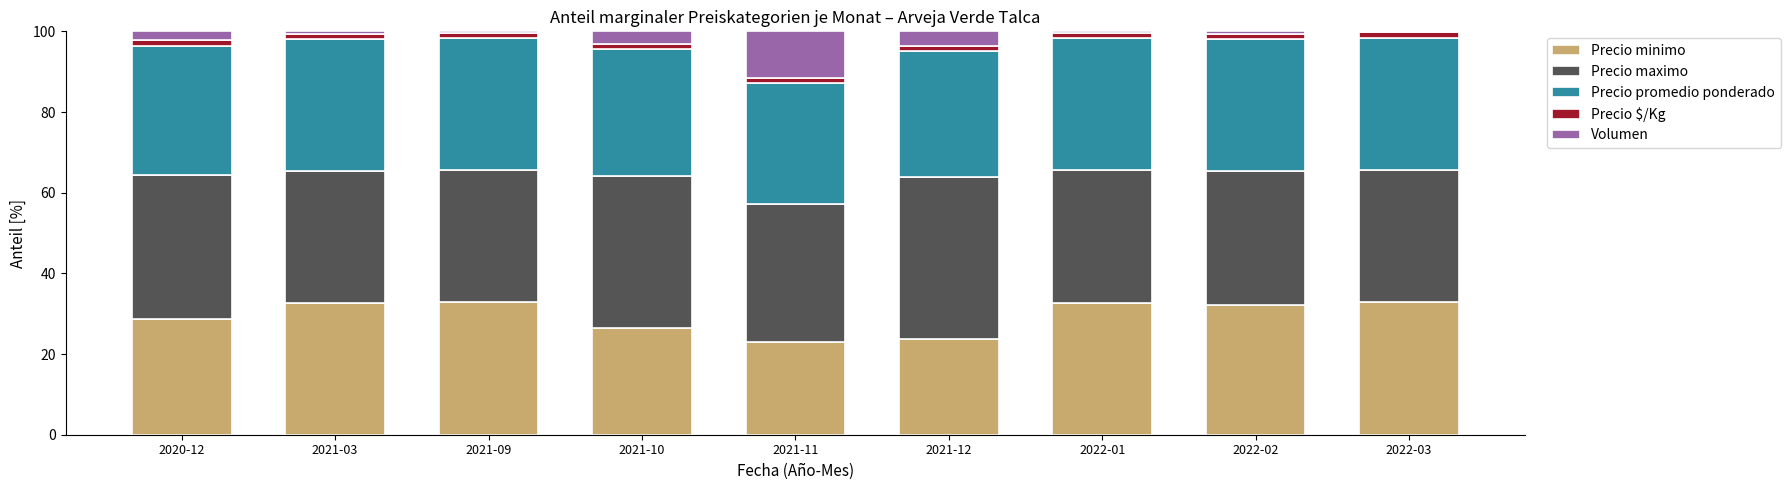

What is the highest value of the Precio minimo series?

32.8